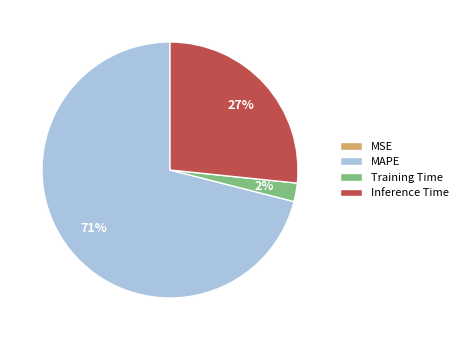

To the nearest percent, what portion does Inference Time represent?

27%